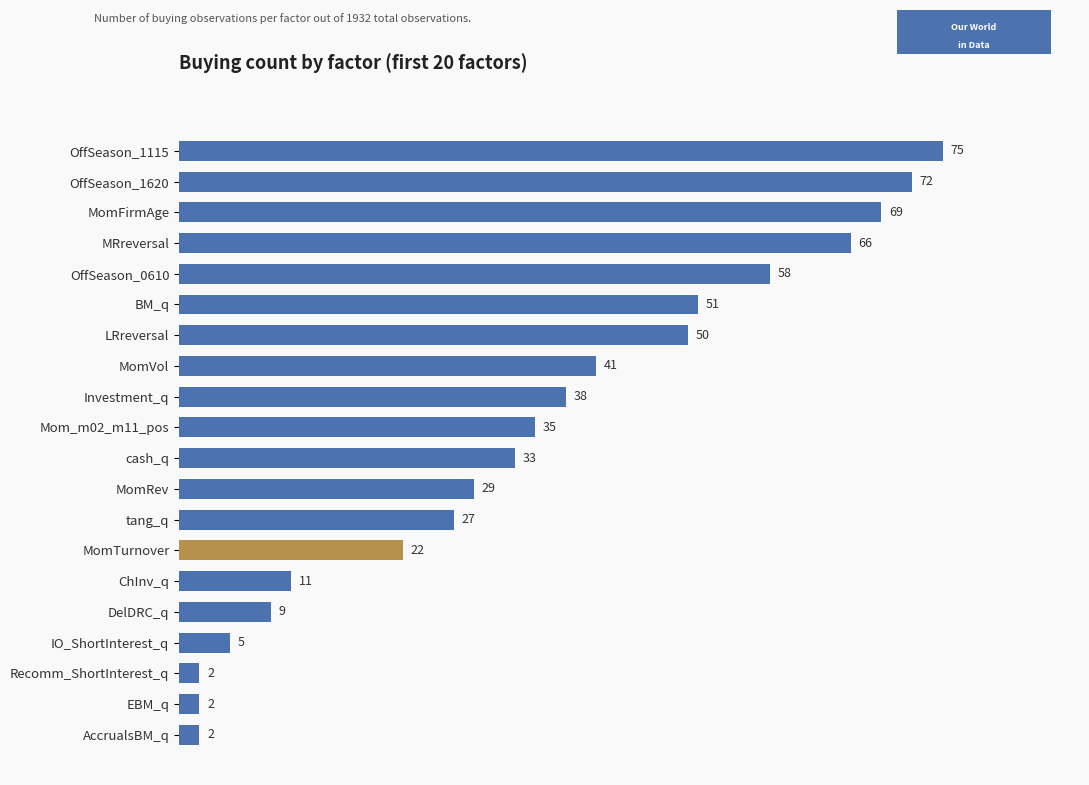

What is the label of the 17th bar from the top?

IO_ShortInterest_q